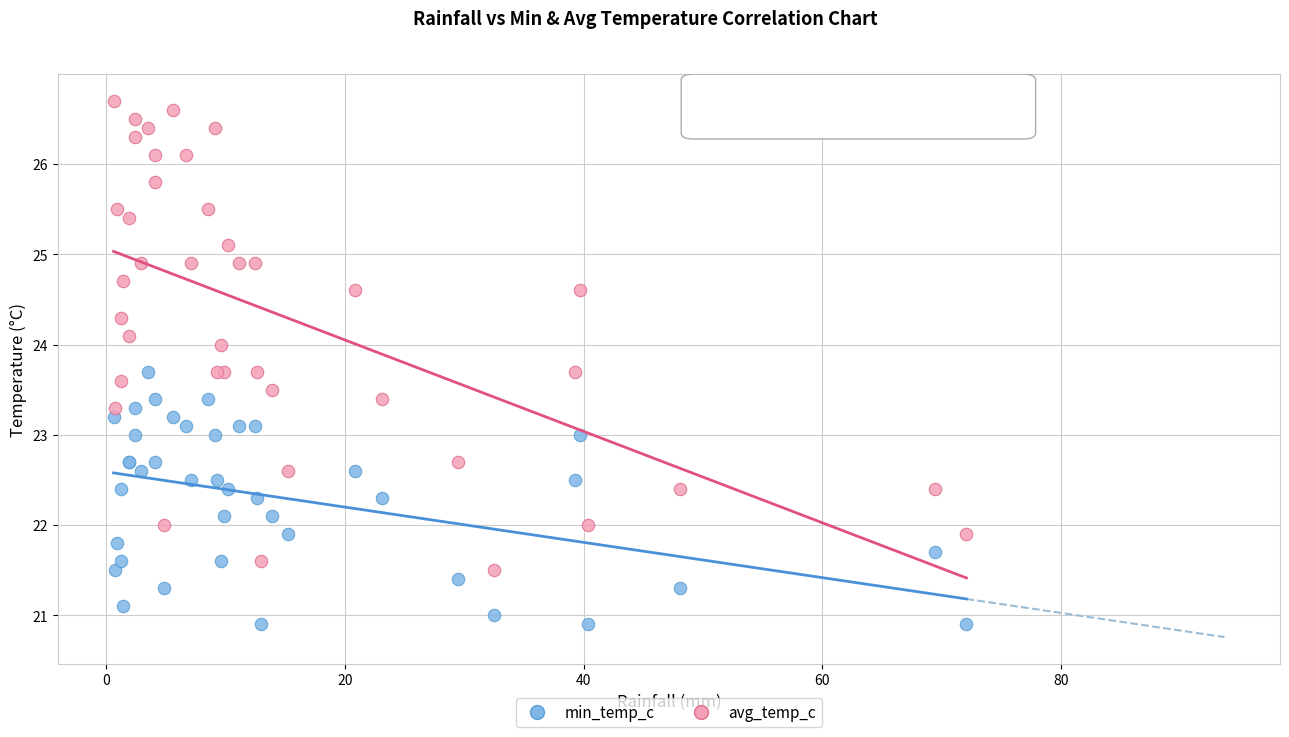

Which series reaches the minimum Y coordinate?

min_temp_c